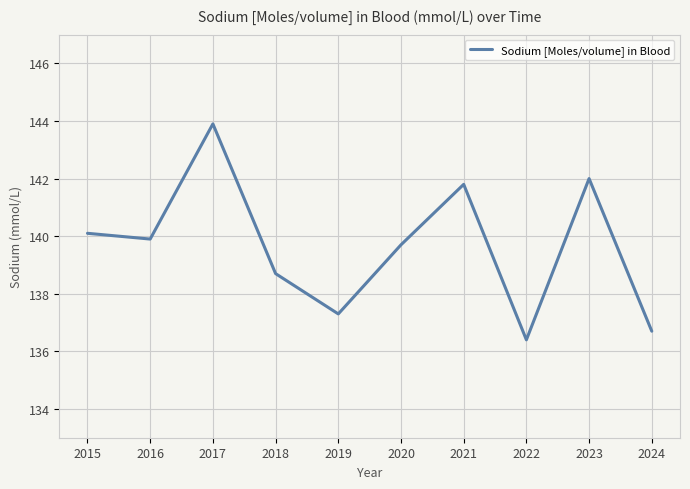

Does the chart have visible grid lines?

Yes